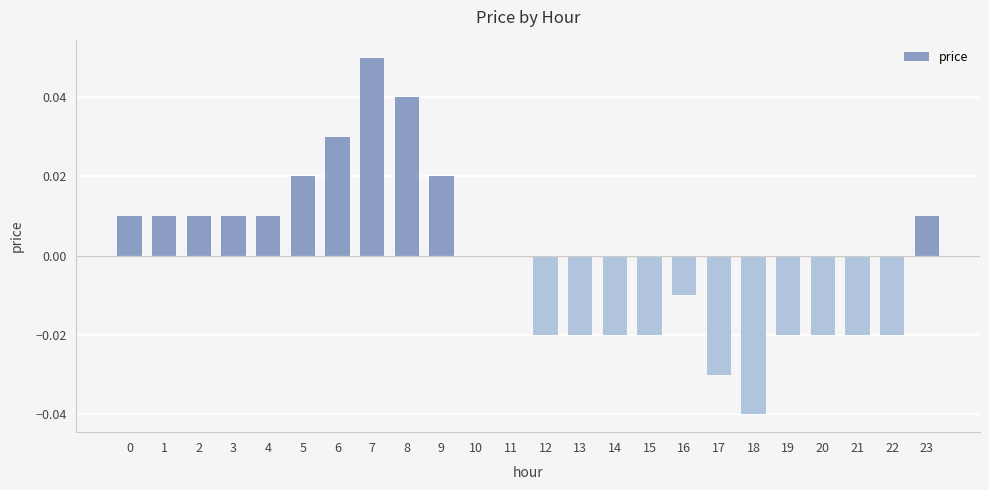

Between 5 and 2, which is larger?

5